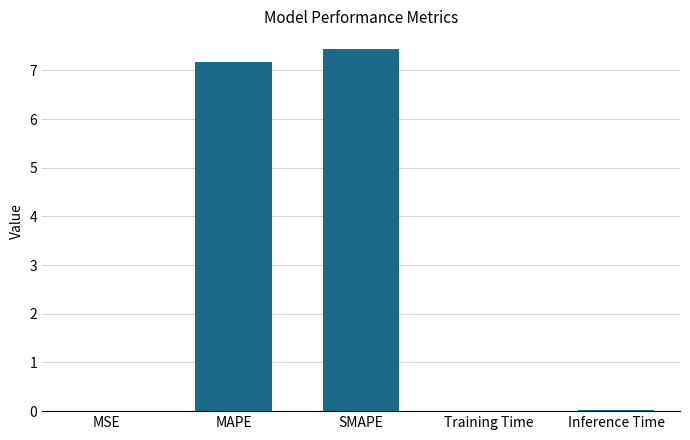

Read the value at SMAPE.

7.4